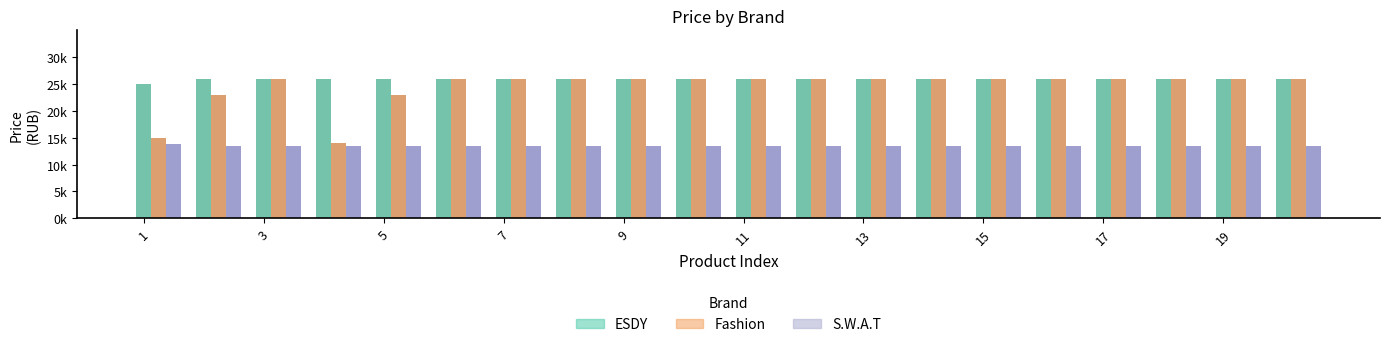

Does the chart contain any negative values?

No